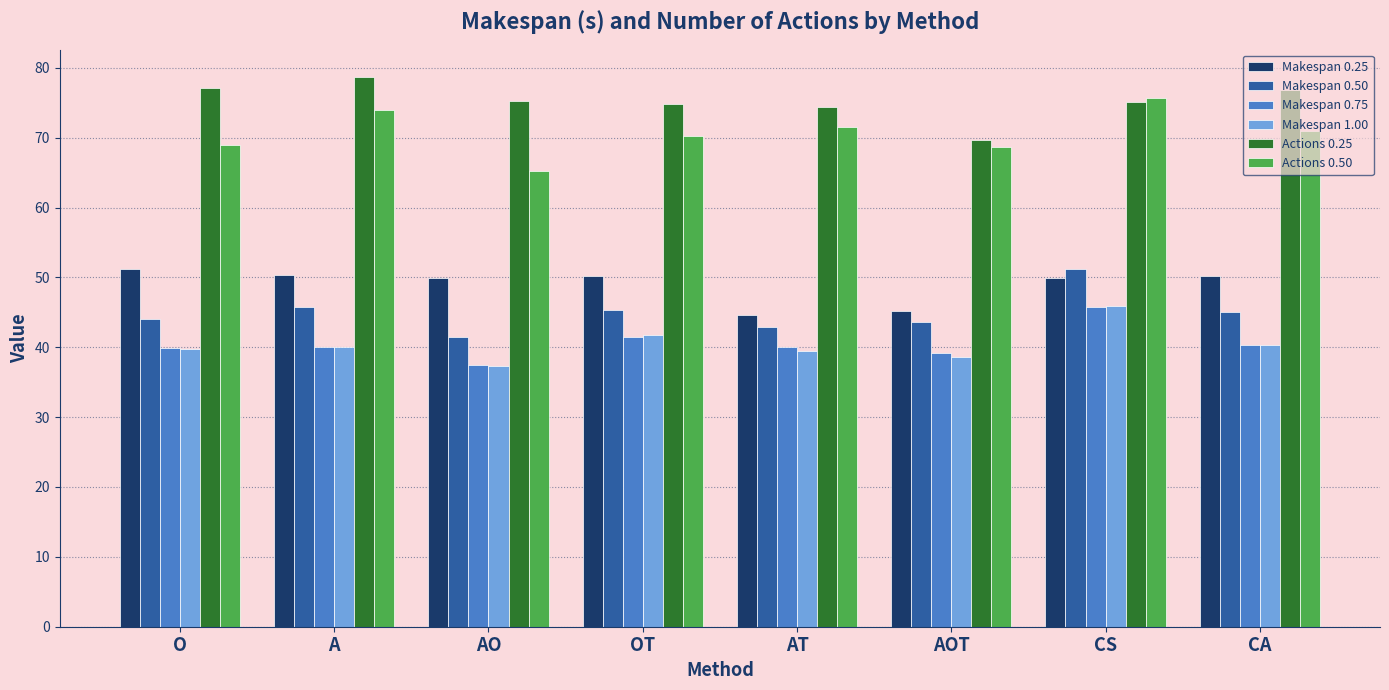

At which category is the sum across all series the highest?

CS